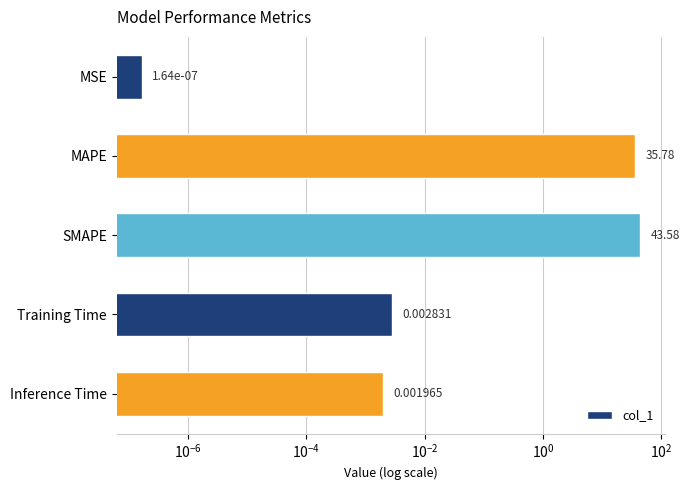

How many bars are there in total?

5